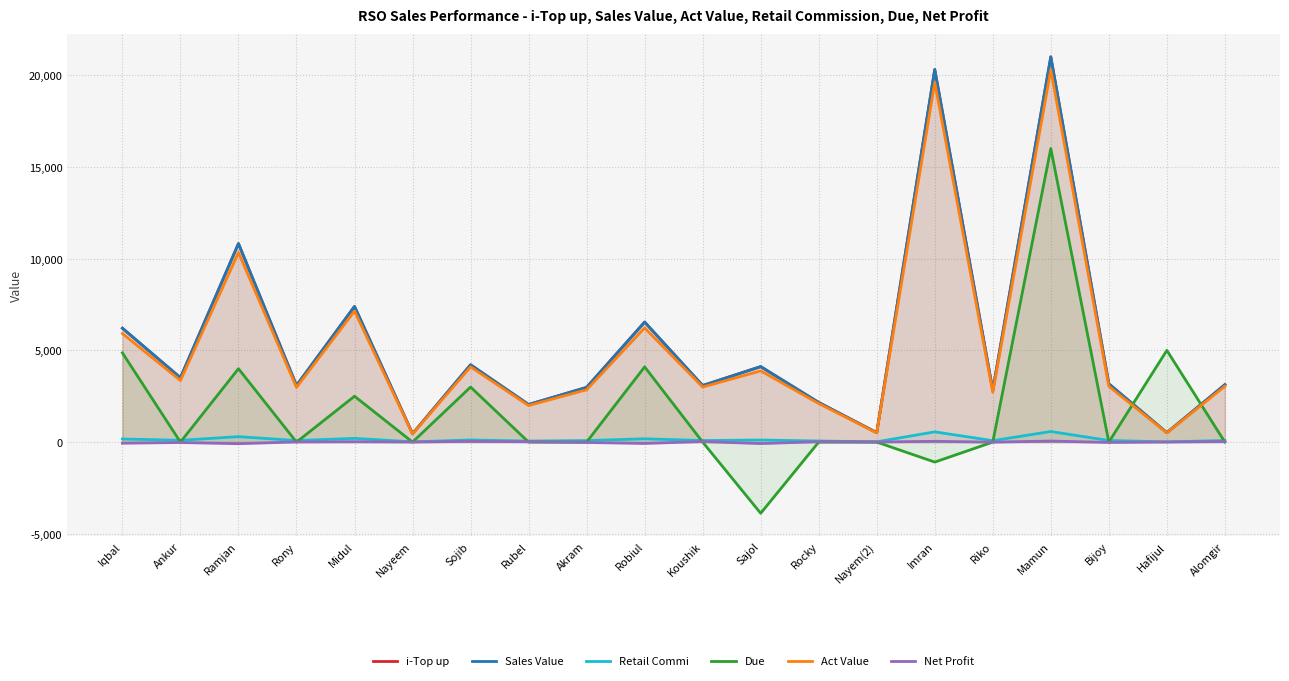

True or false: Sales Value and Retail Commi cross at least once.

False